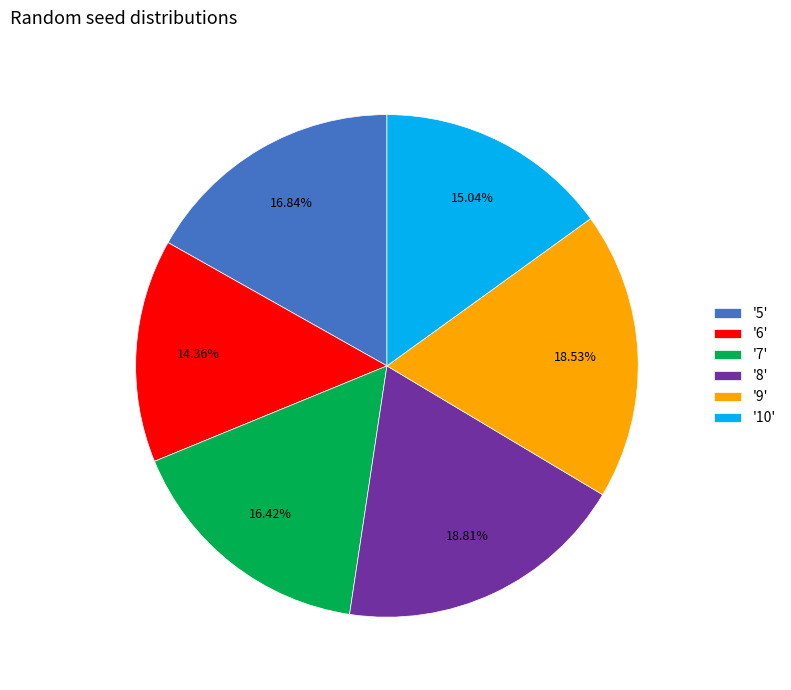

Is the sum of '7' and '10' greater than half?

No